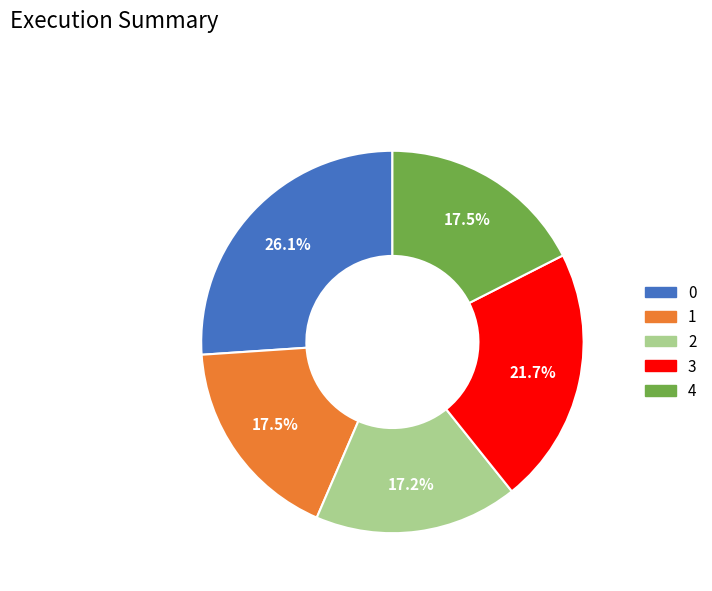

The 1 slice represents 12% of the pie. True or false?

False